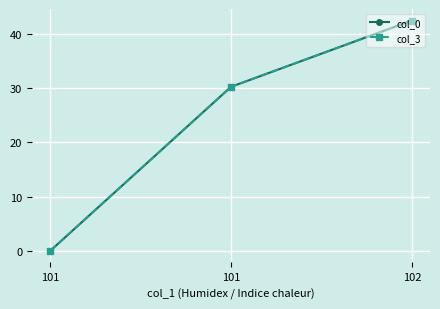

What are all the series names shown in the legend?

col_0, col_3